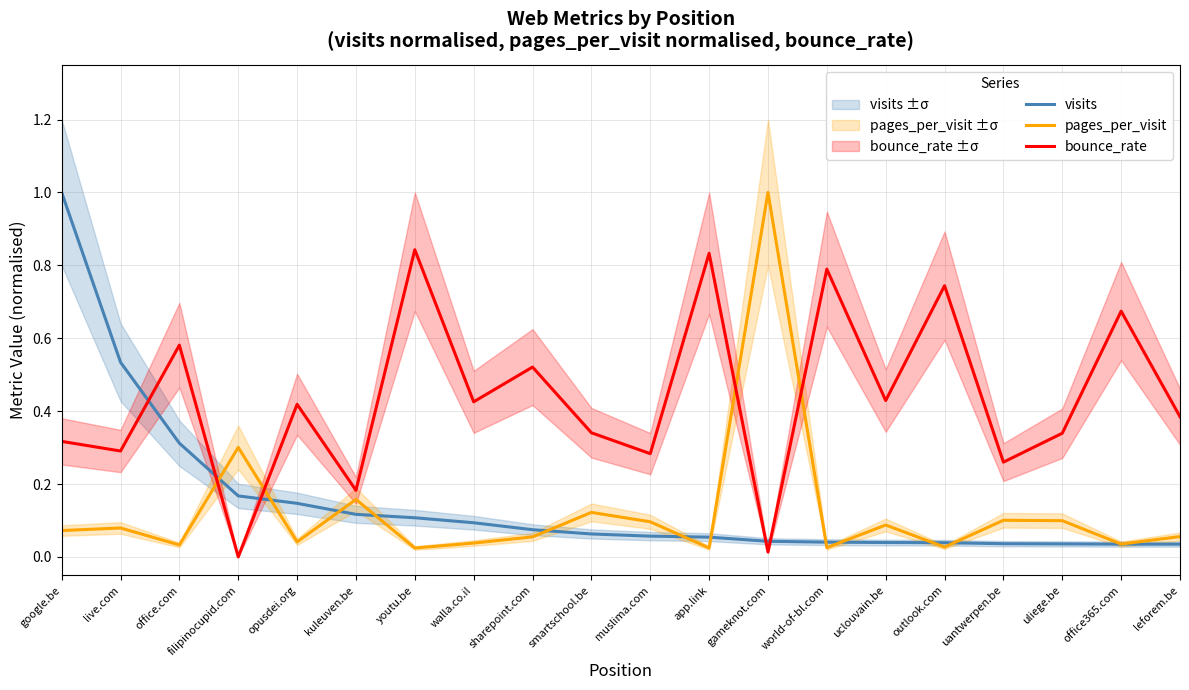

Which label corresponds to the largest value in the chart?

google.be